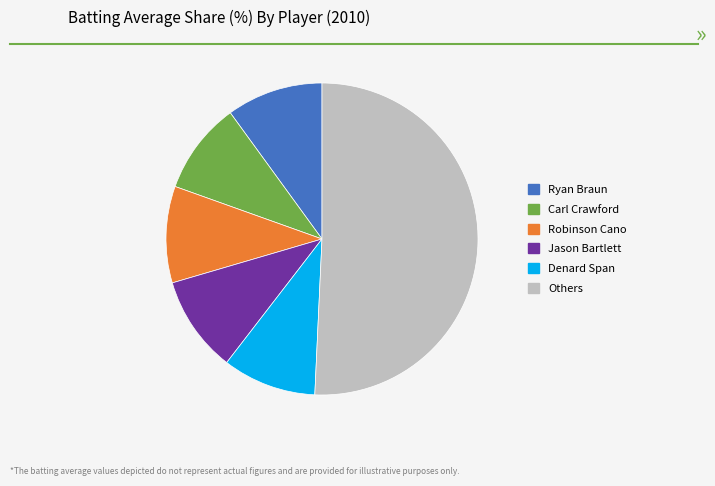

What is the ratio of the value at Ryan Braun to the value at Carl Crawford?

1.0